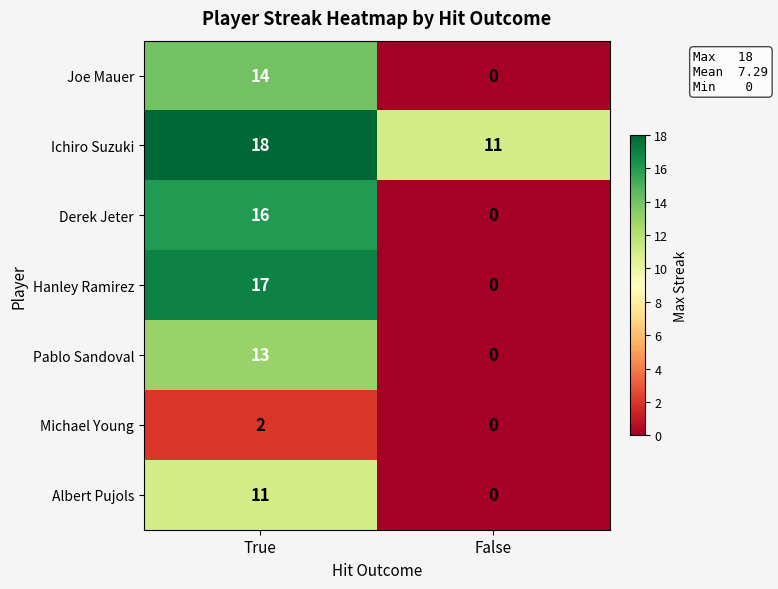

How many positive values does the Albert Pujols series have?

1